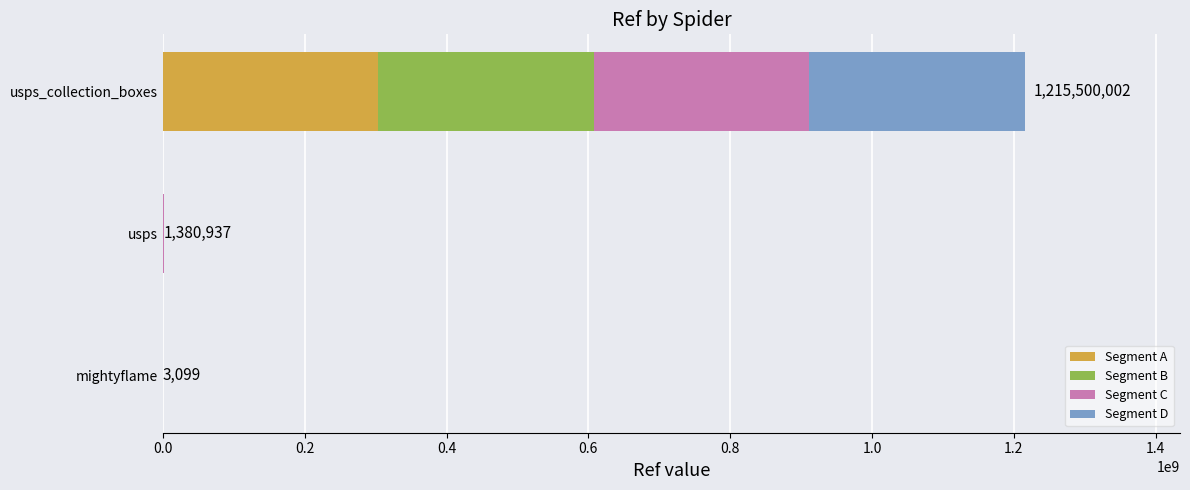

Is it true that Segment A equals 76475087 at usps_collection_boxes?

False